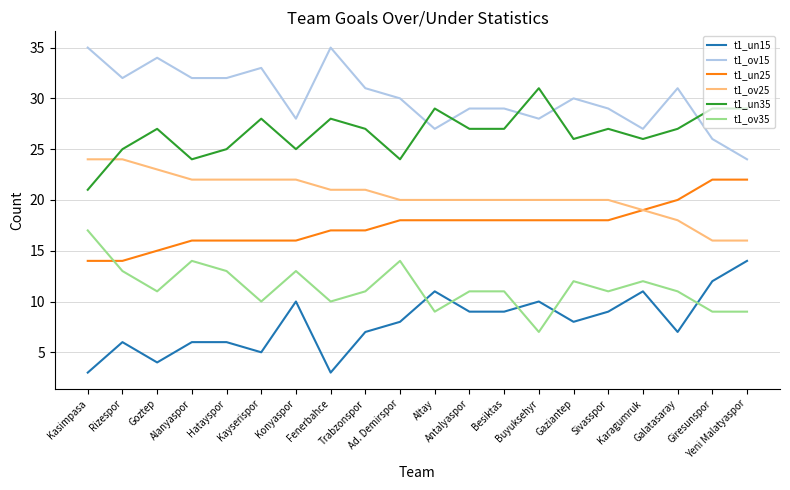

What is the difference between the maximum and minimum values in the t1_un15 series?

11